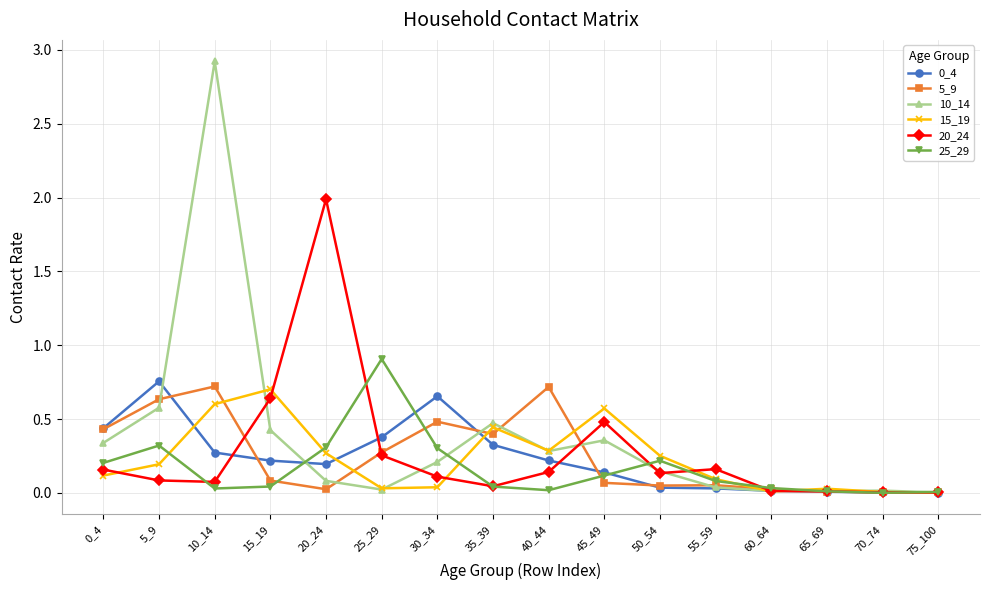

How many interior local peaks does the 15_19 series have?

4